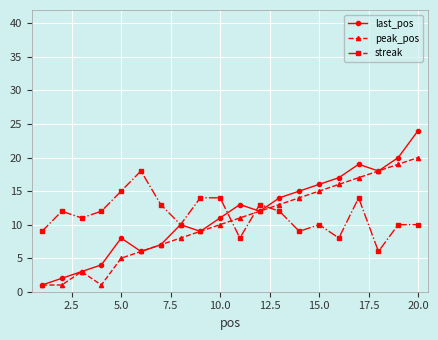

True or false: last_pos has more than 1 points higher than both neighbors.

True